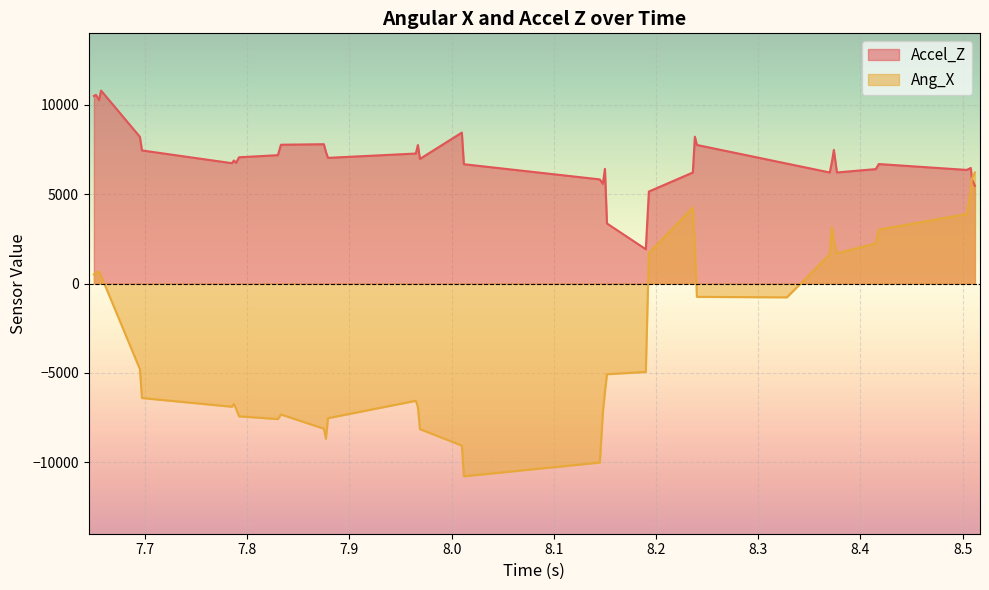

How many lines are shown in the chart?

2